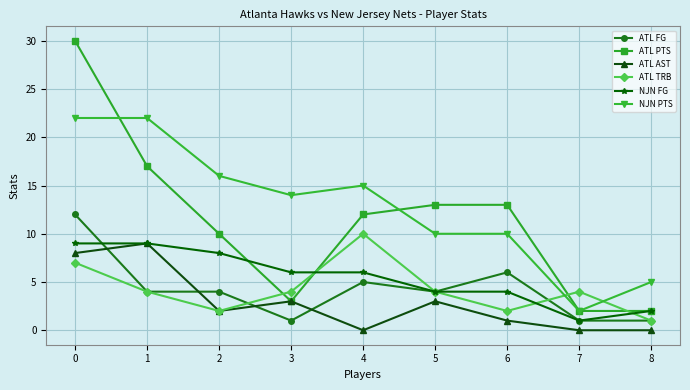

Is it true that NJN PTS equals 2 at 7?

True